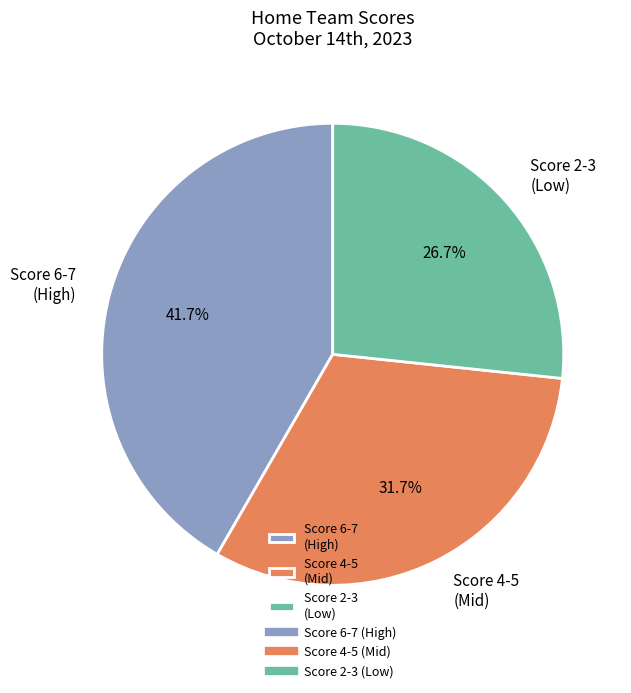

Combined, do Score 6-7 (High) and Score 4-5 (Mid) account for over 50%?

Yes